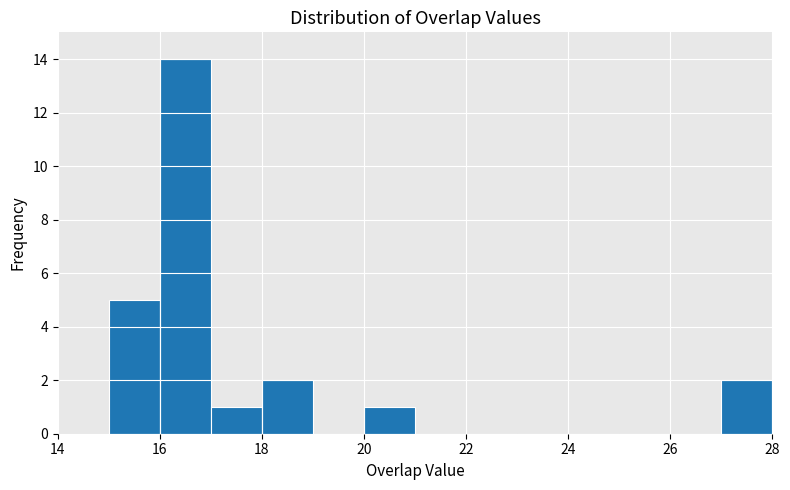

Which range on the x-axis has the tallest bar?

16 to 17